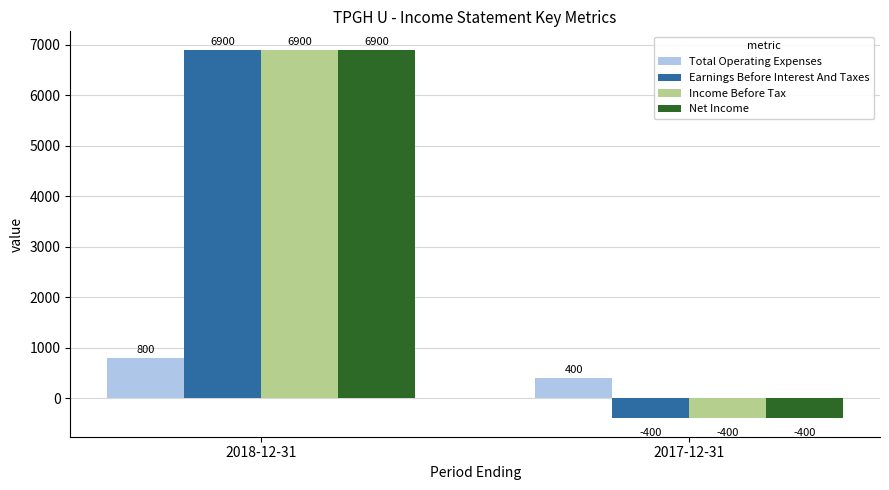

Is it true that Income Before Tax equals 1517 at 2018-12-31?

False